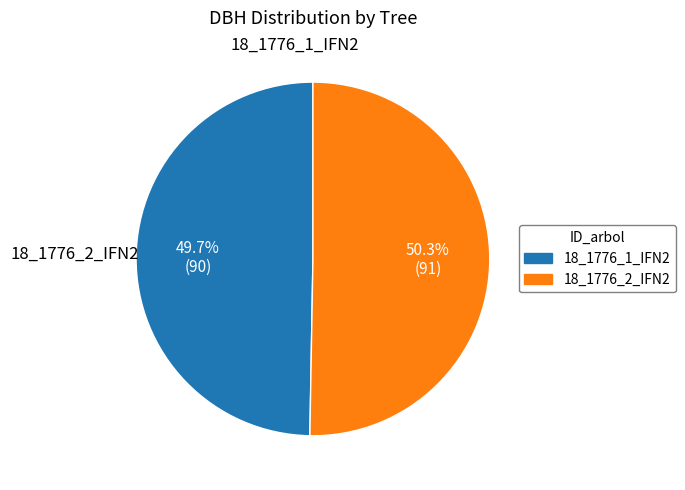

True or false: 18_1776_1_IFN2 accounts for 50% of the total.

True